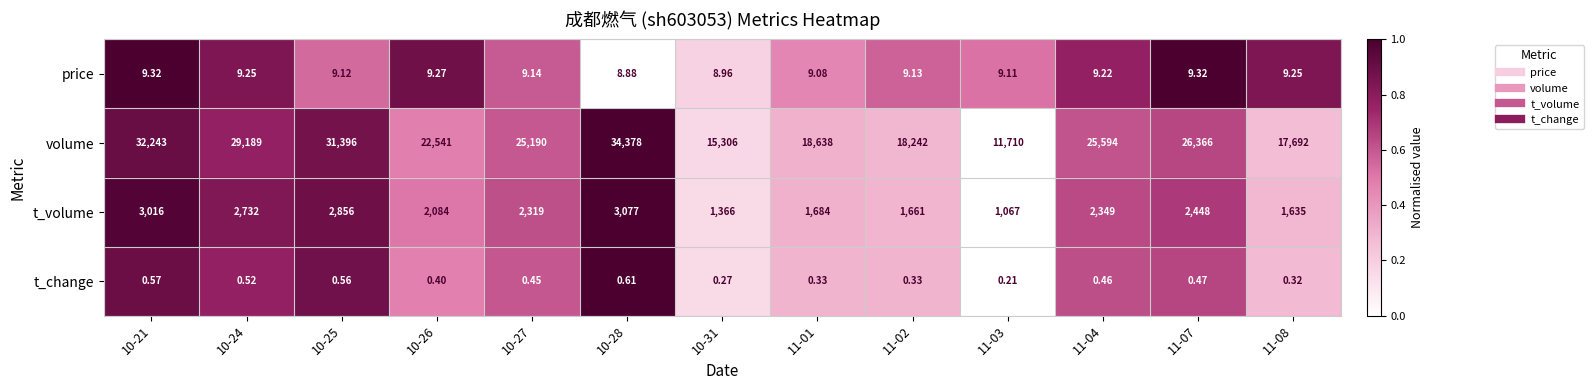

Which series has the widest spread of values?

volume